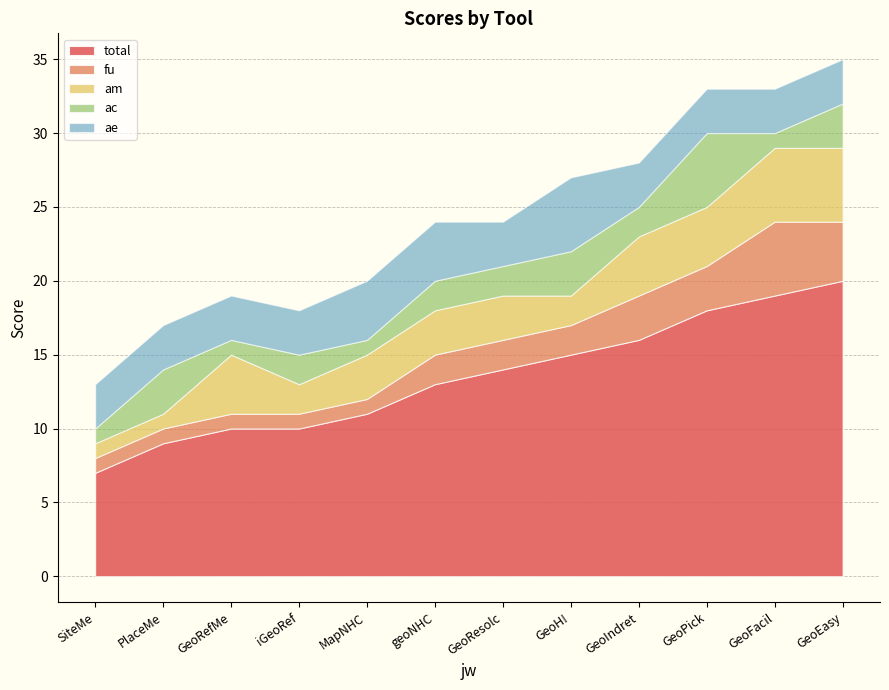

True or false: total has a value of 5 at GeoPick.

False